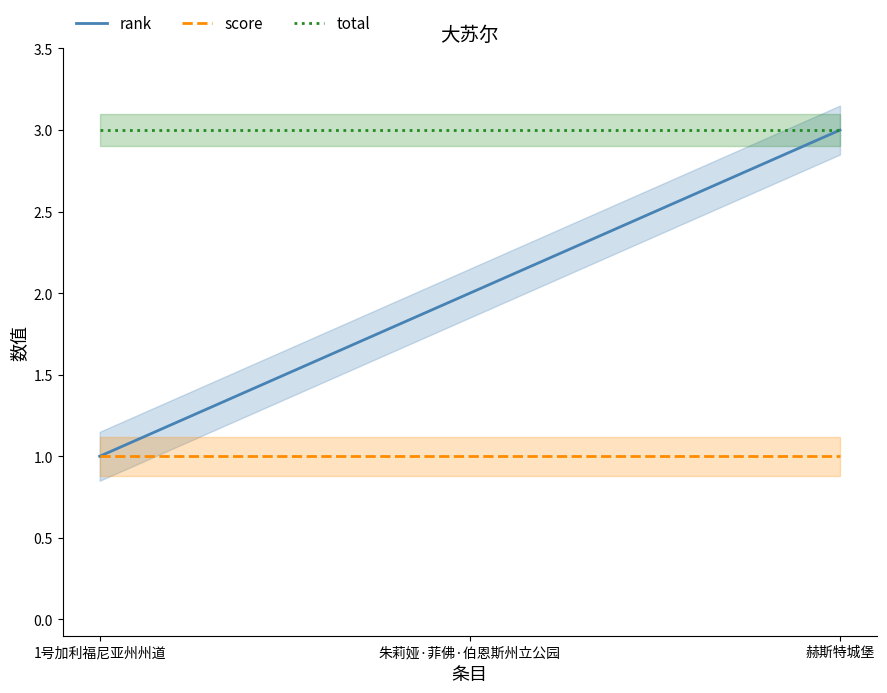

What is the label of the 1st point from the left?

1号加利福尼亚州州道